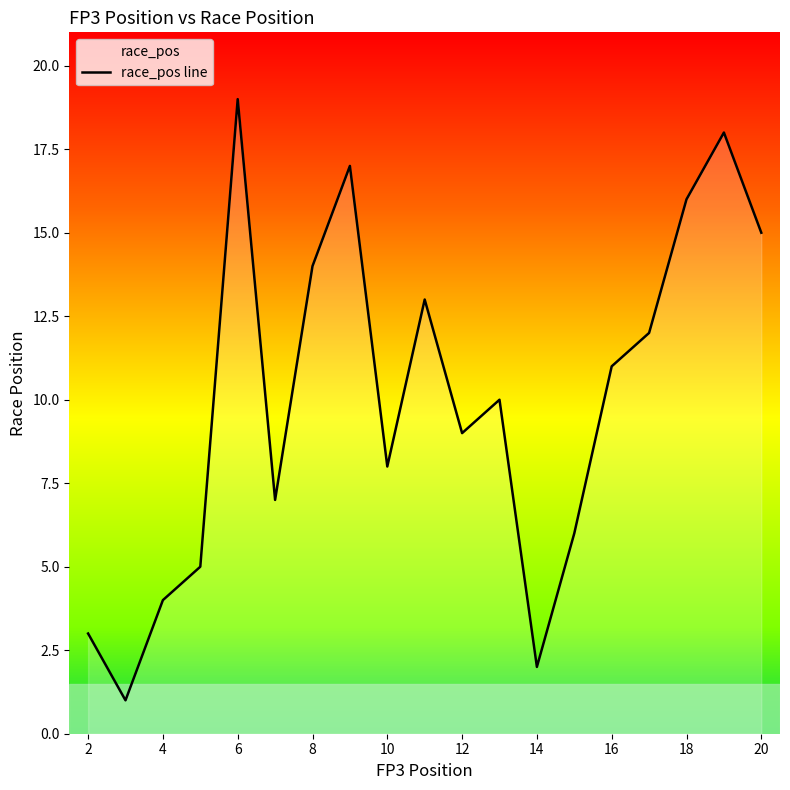

What is the greatest value displayed?

19